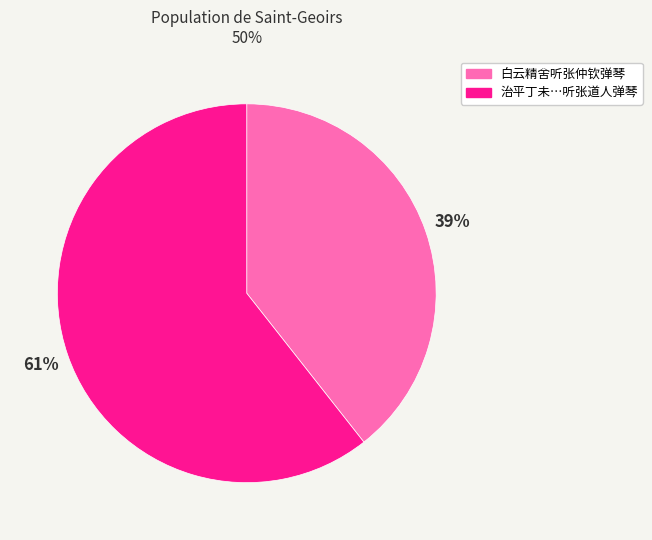

To the nearest percent, what is the average slice percentage?

50%